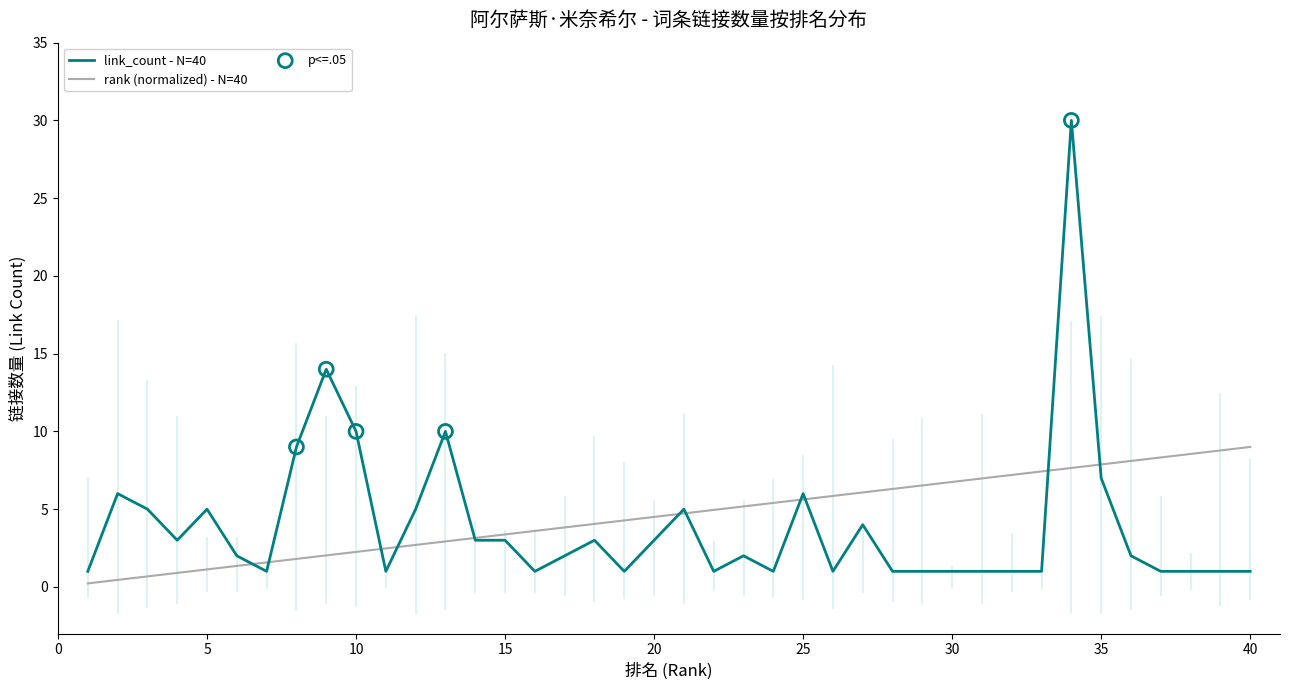

Which series has the largest Y range (max minus min)?

link_count